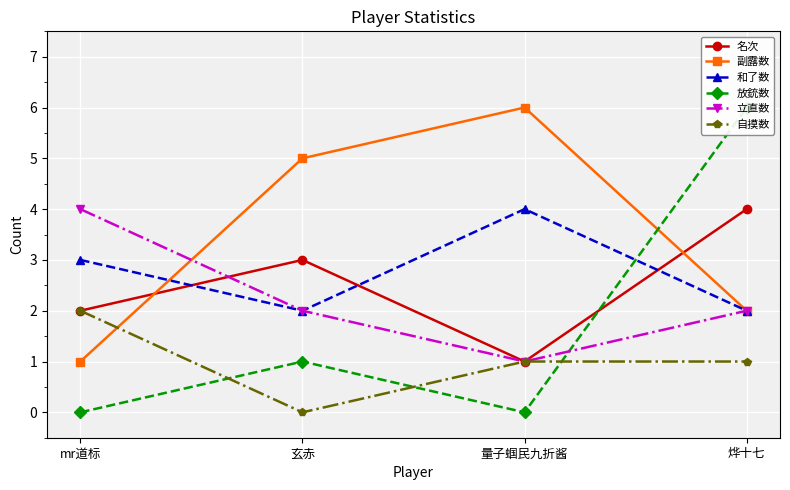

True or false: 和了数 and 自摸数 intersect in this chart.

False